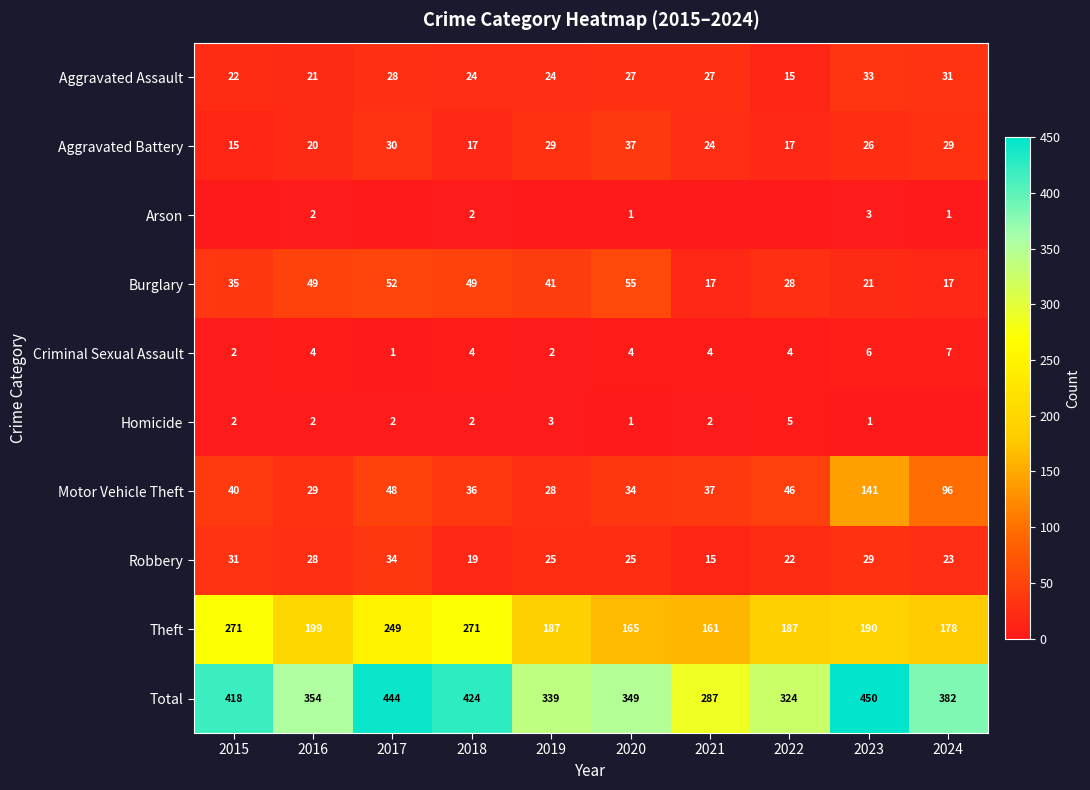

What is the average value of the Robbery series?

25